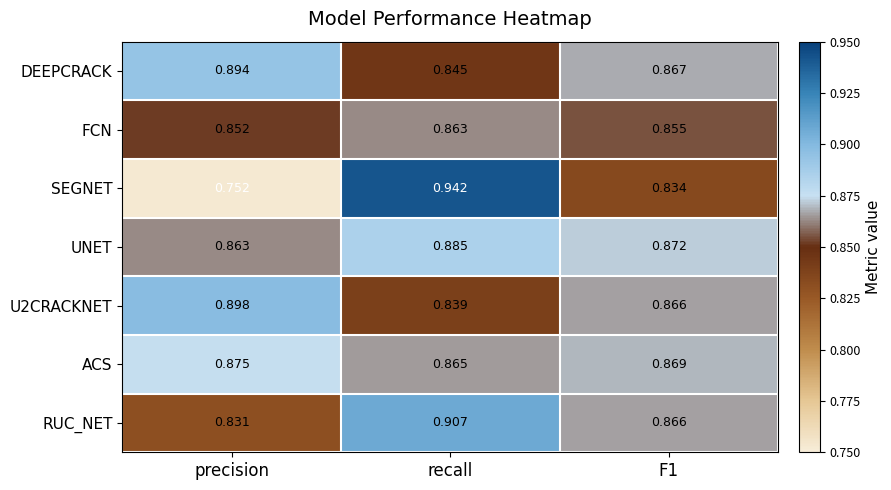

At which category is the sum across all series the highest?

recall